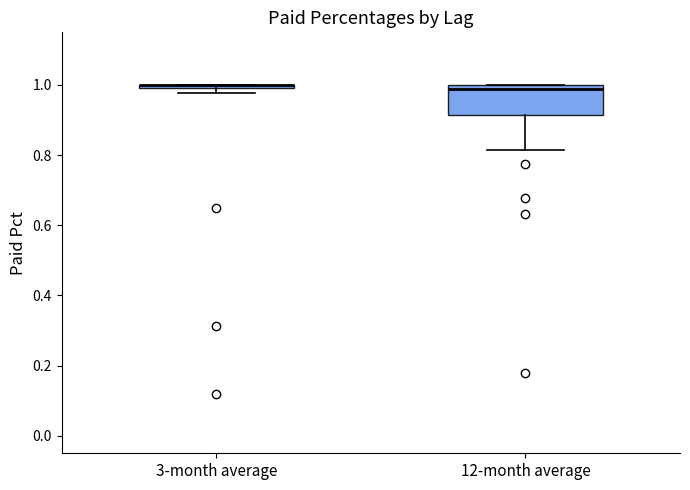

Comparing the boxes themselves (not the whiskers), which one is the tallest?

12-month average